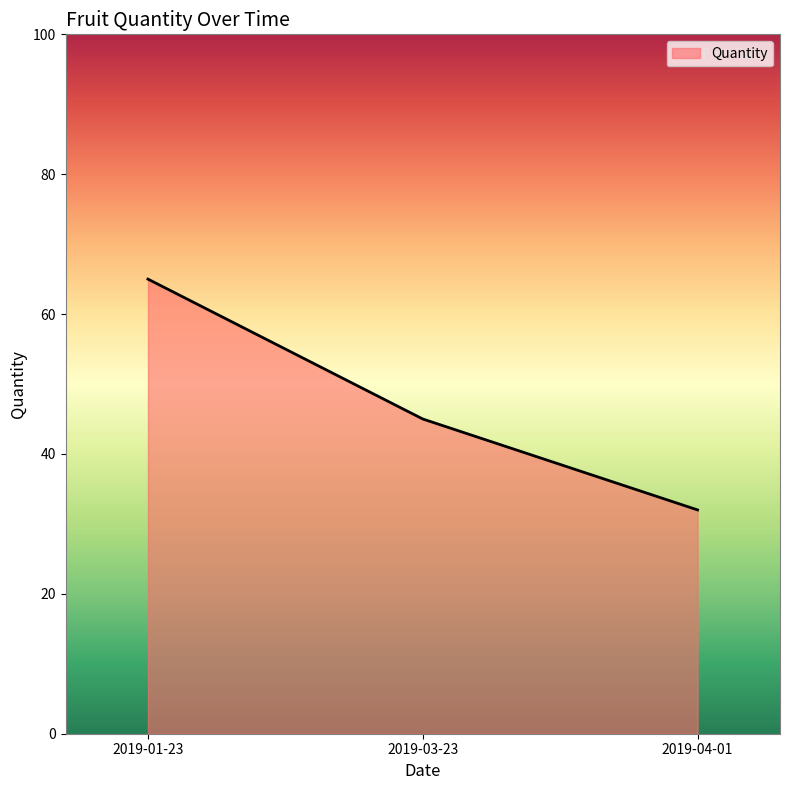

Does the chart have visible grid lines?

No